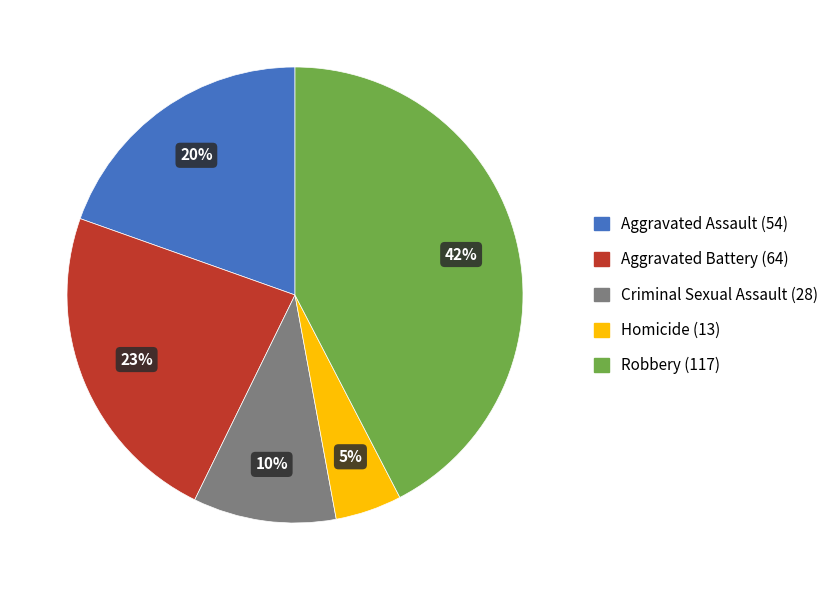

Rank the categories by value from highest to lowest.

Robbery, Aggravated Battery, Aggravated Assault, Criminal Sexual Assault, Homicide